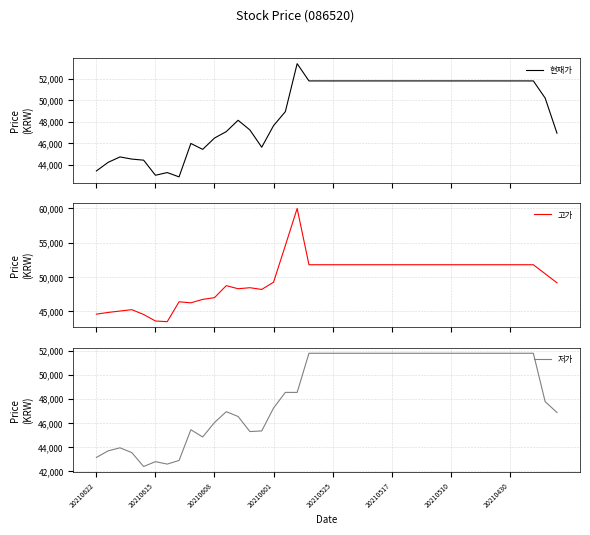

The 저가 series shows 51799 at 20210517. True or false?

True